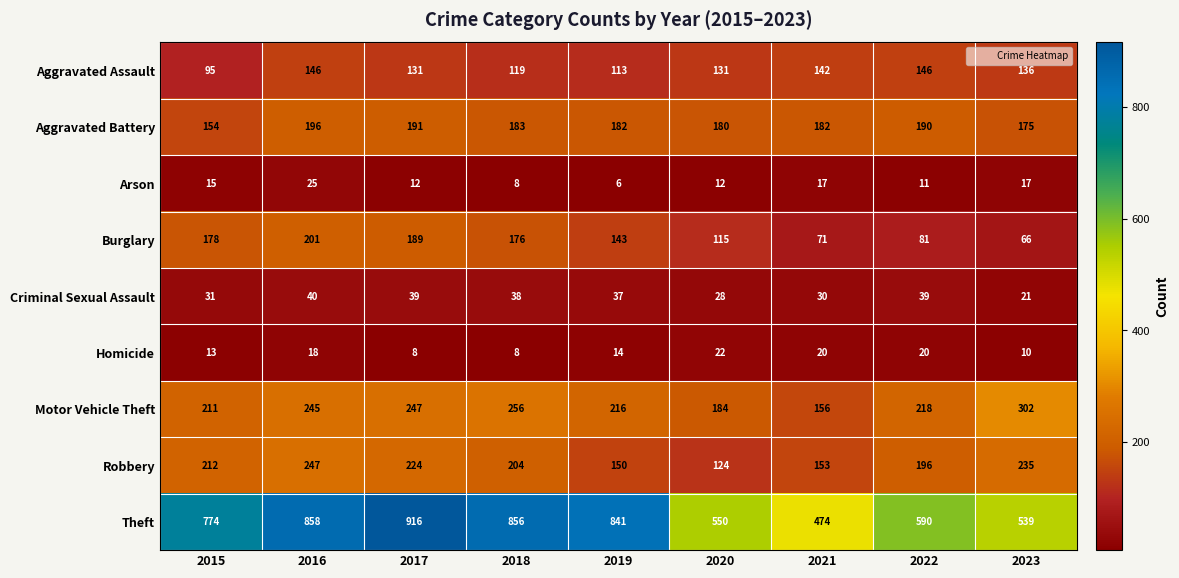

What is the maximum value shown in the chart?

916